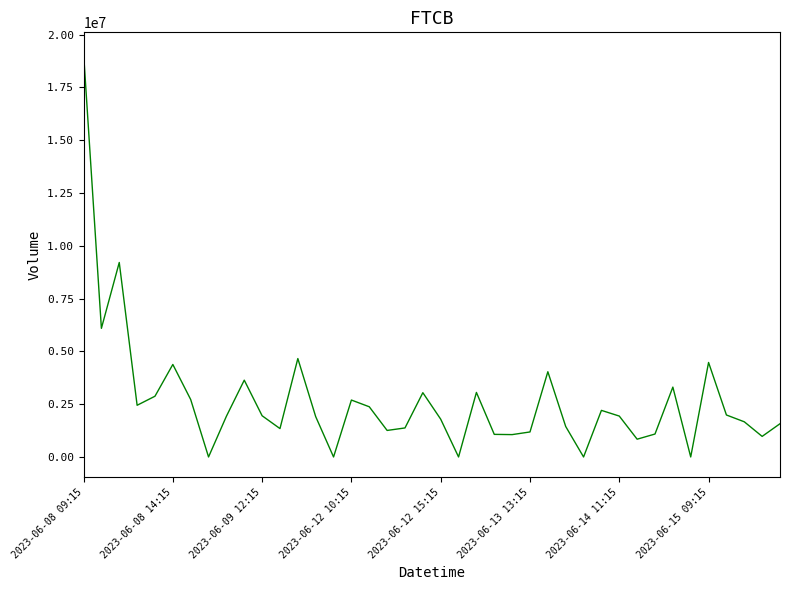

What is the maximum value shown in the chart?

19151343